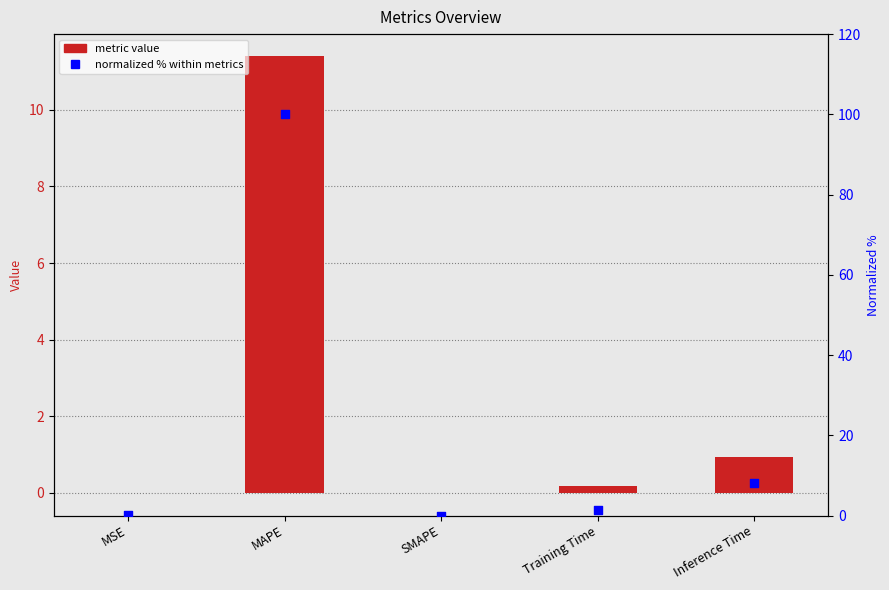

At which category is the sum across all series the highest?

MAPE